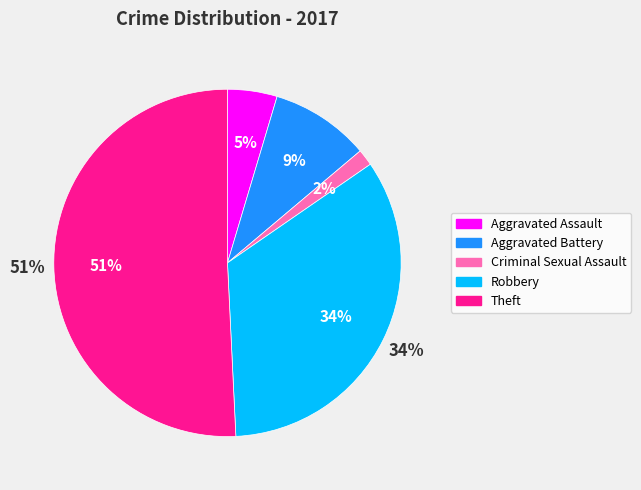

What is the largest slice in the pie chart?

Theft